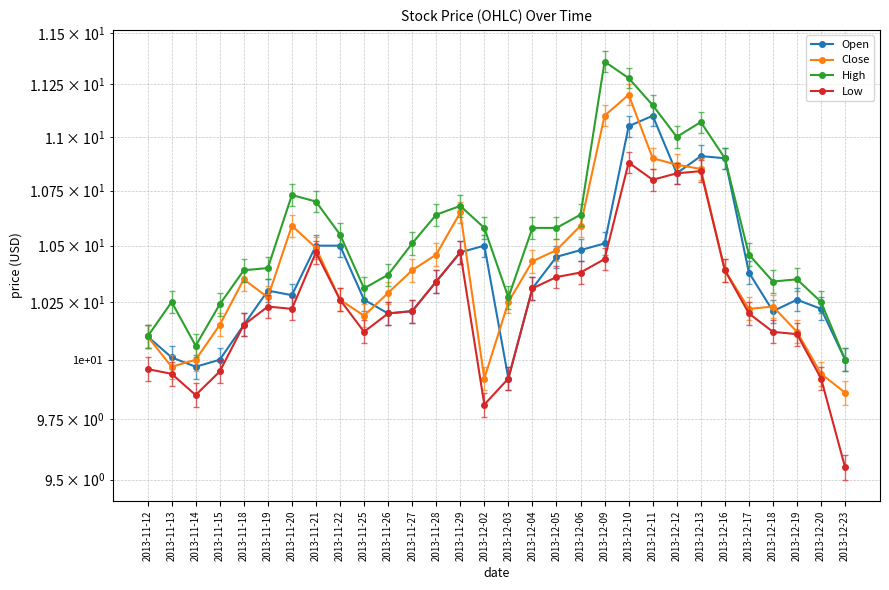

What is the difference between the second highest and minimum values in the High series?

1.3